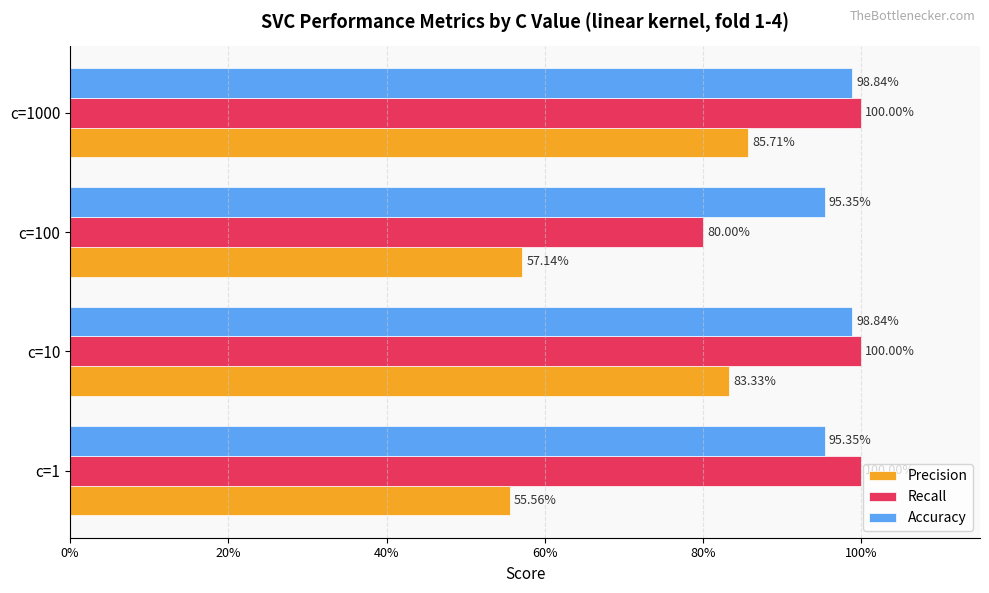

What are all the series names shown in the legend?

Precision, Recall, Accuracy